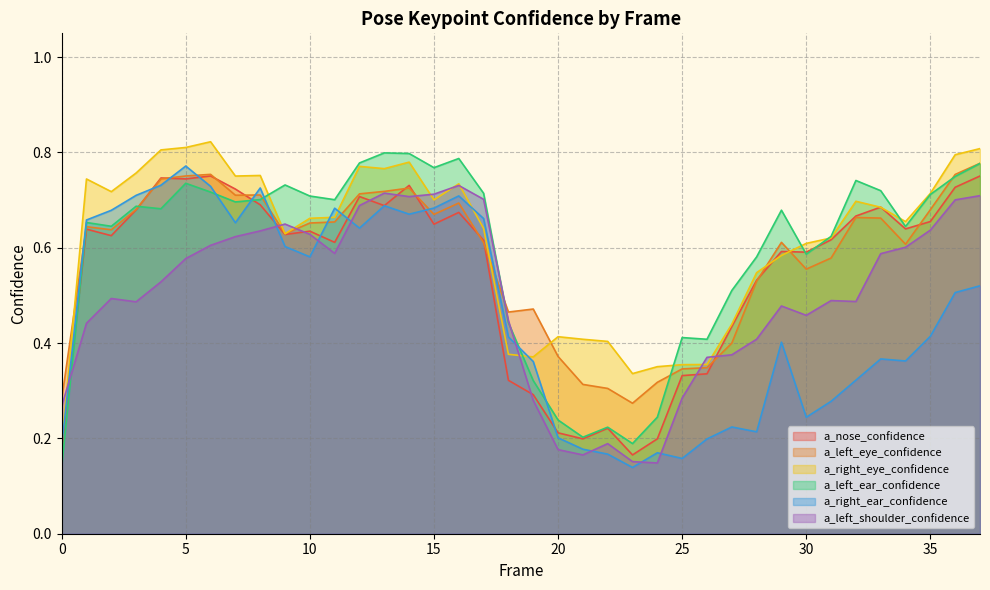

What value does the a_right_ear_confidence series have at 25?

0.2